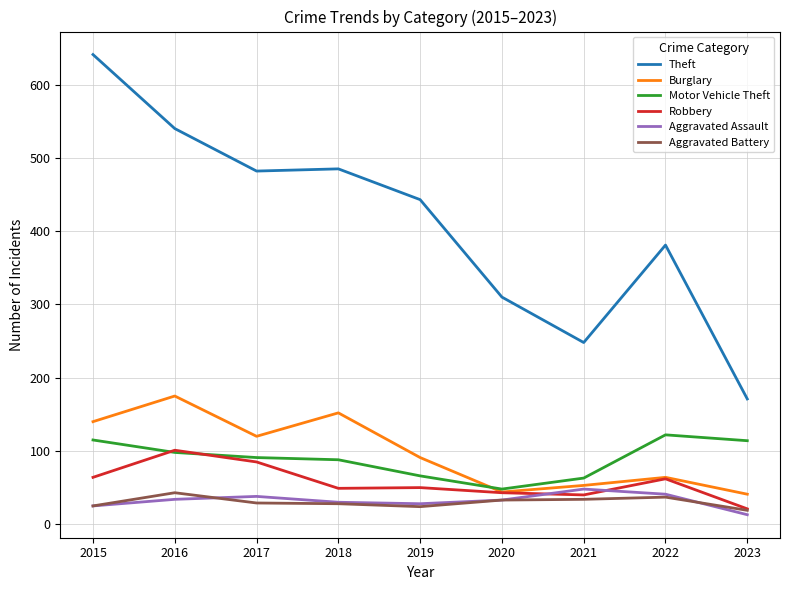

The value of Aggravated Assault at 2021 is 48. True or false?

True